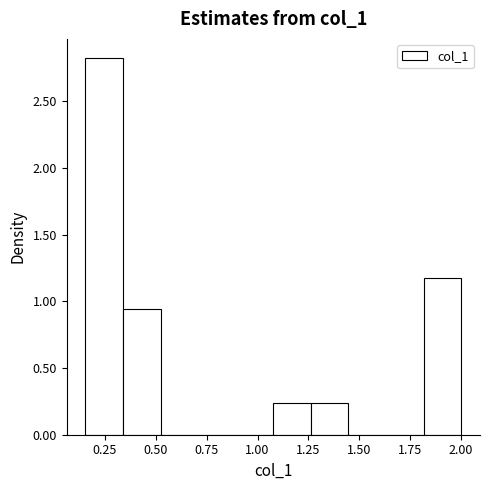

Read against the x-axis, roughly where is the centre of the tallest bar?

0.25